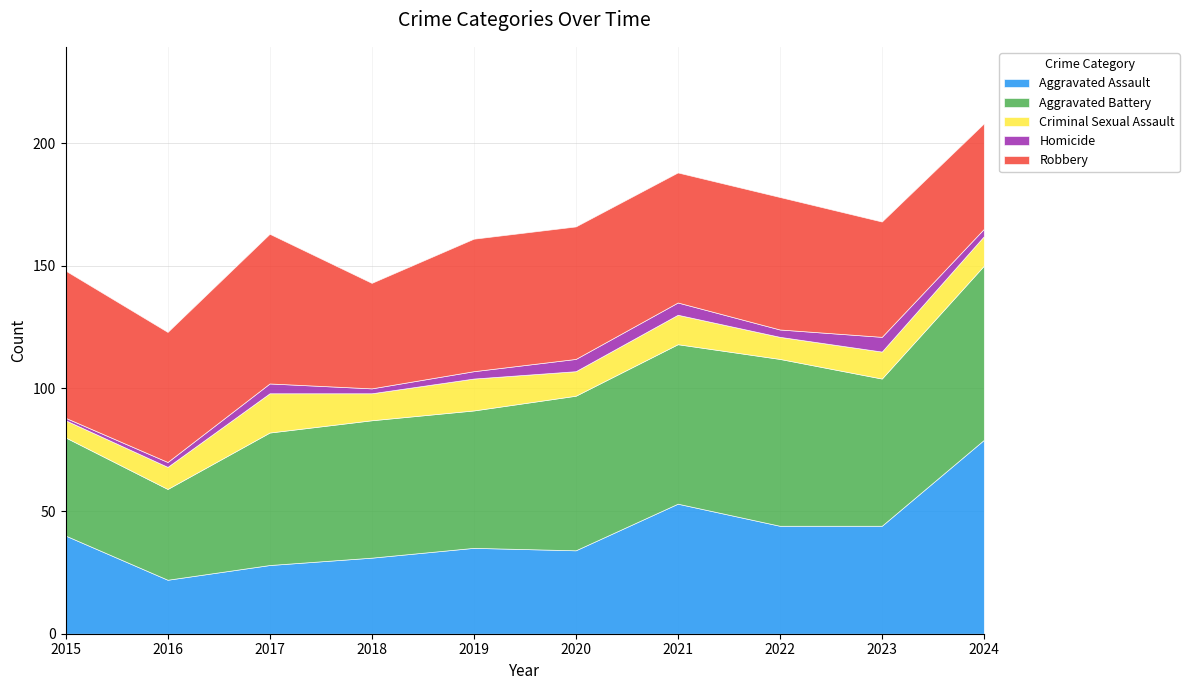

Is the value of Robbery at 2016 greater than the value of Criminal Sexual Assault at 2022?

Yes